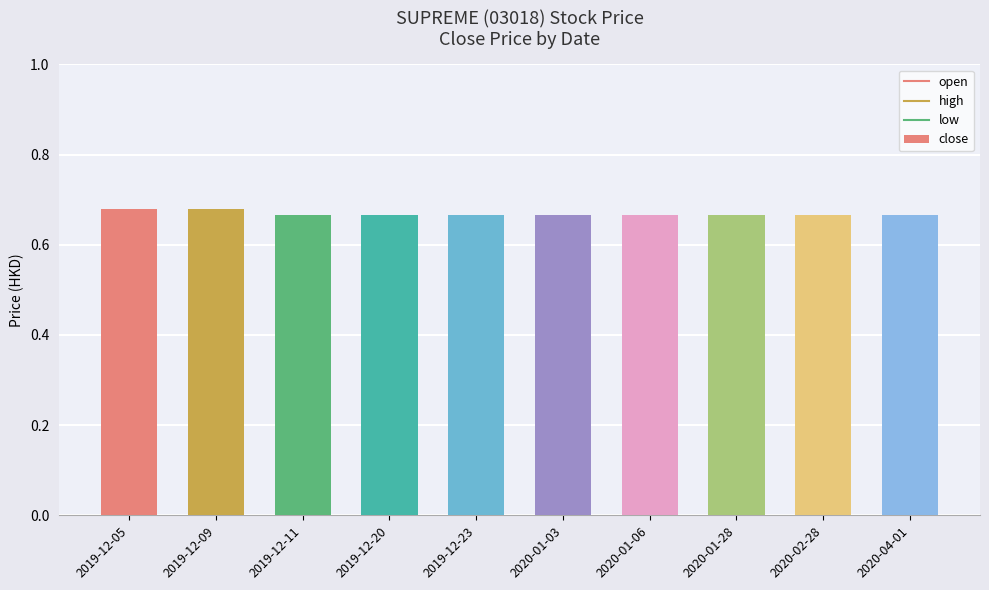

True or false: the data shows 0.4 at 2019-12-05.

False